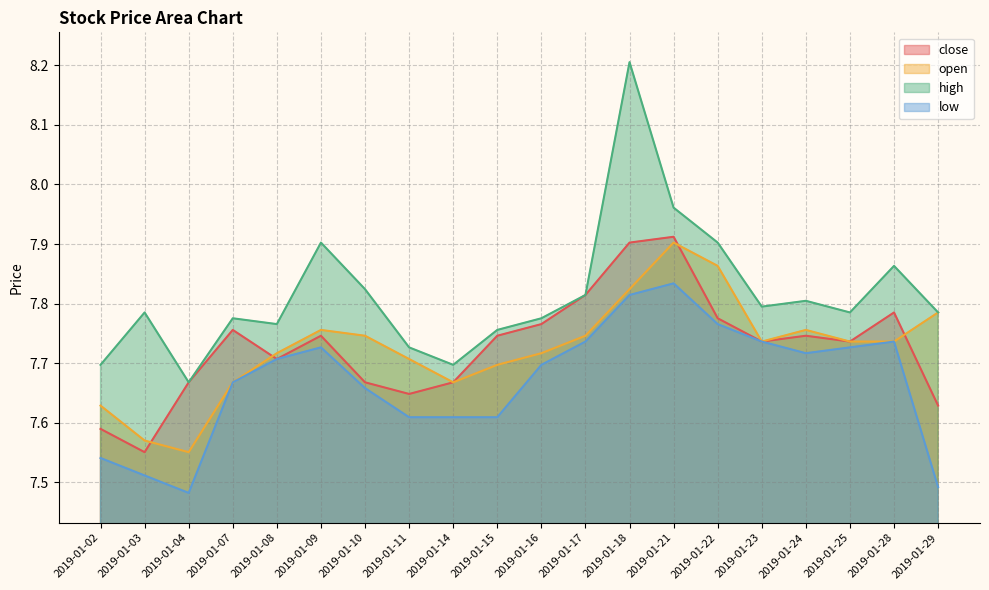

True or false: high has more than 2 interior local peaks.

True